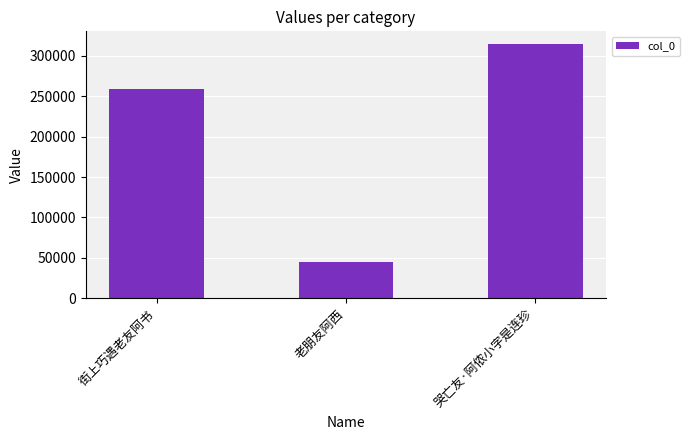

Are the bars grouped side by side (vs. stacked)?

No